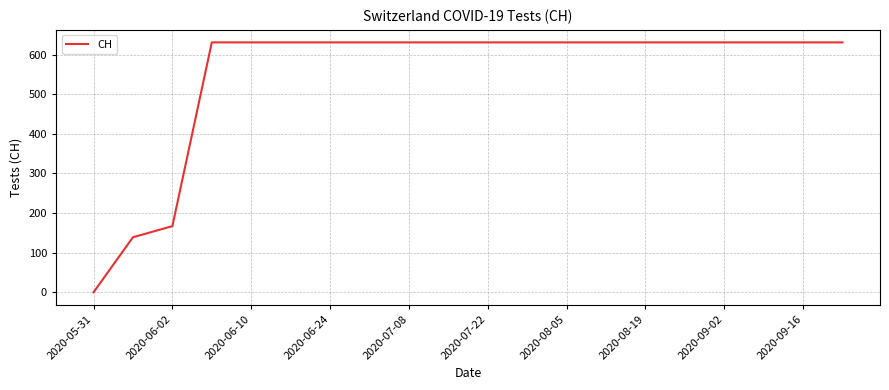

What is the average value?

552